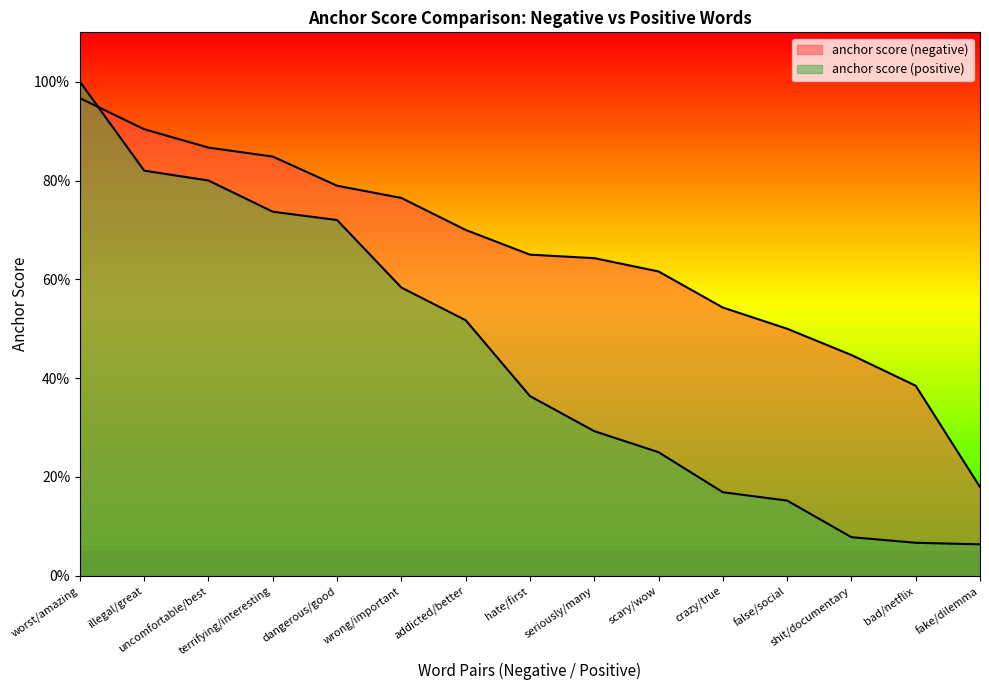

What is the maximum value shown in the chart?

1.0